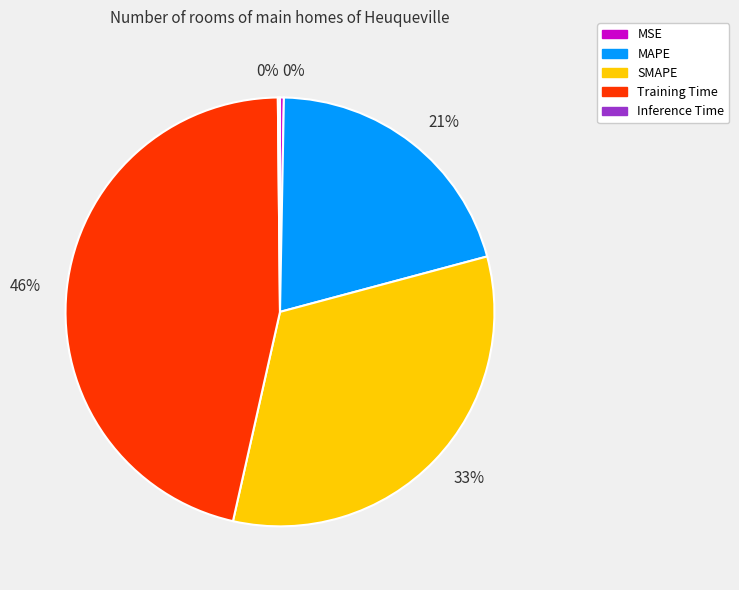

Is there any slice that represents more than half of the pie?

No